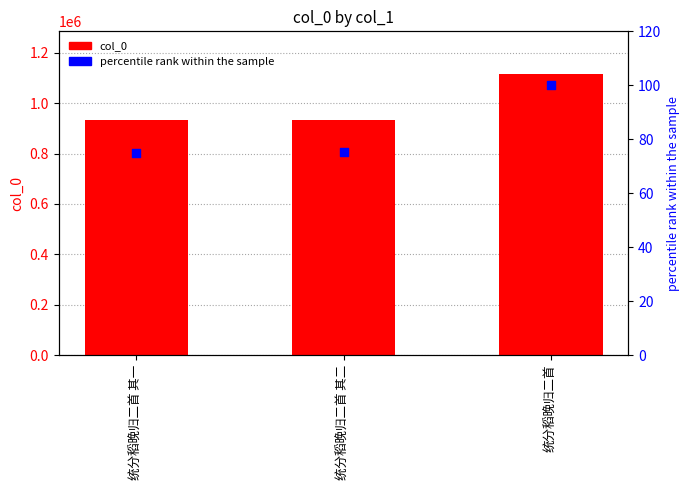

Which series has the widest spread of Y values?

col_0